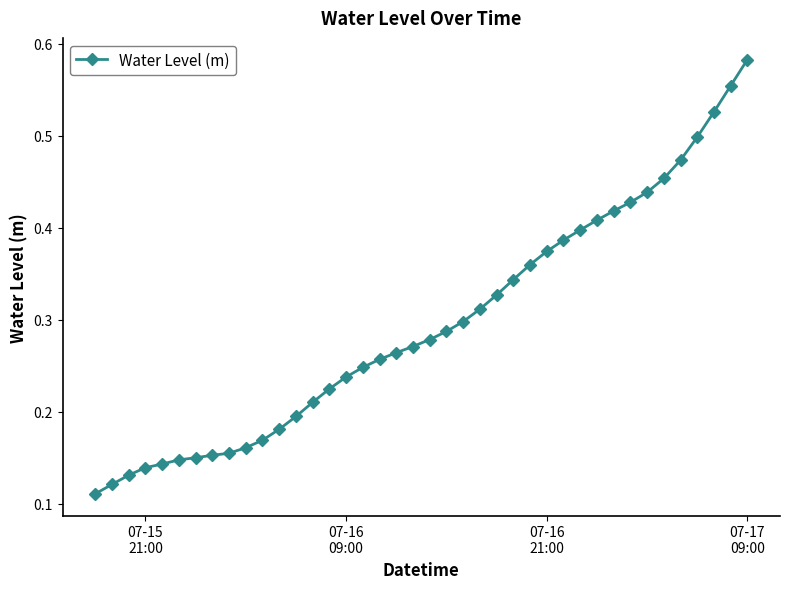

What is the sum of all values?

11.8